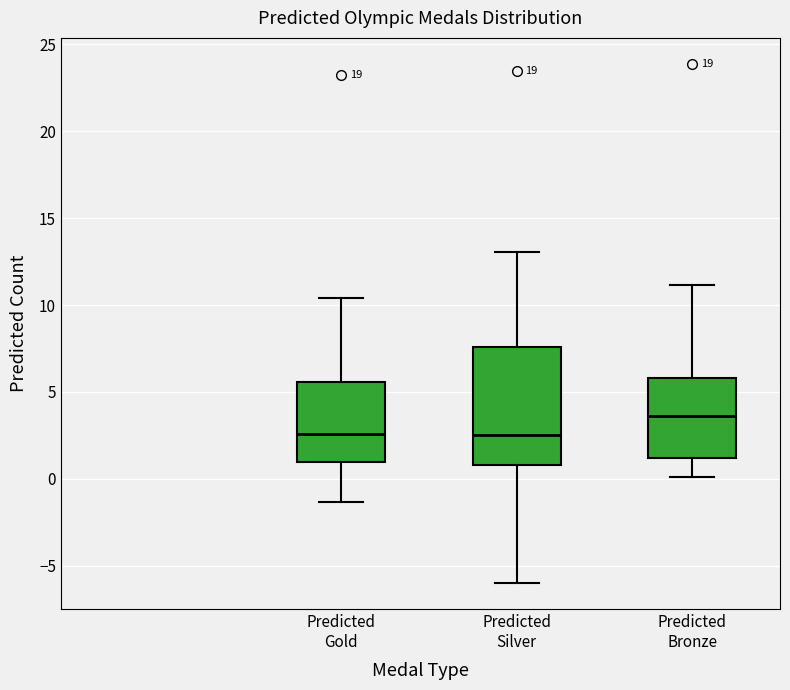

Where is the lower edge of the box for Predicted Gold on the y-axis? The values are not printed on the chart, so give them approximately, as read against the axis.

1.0